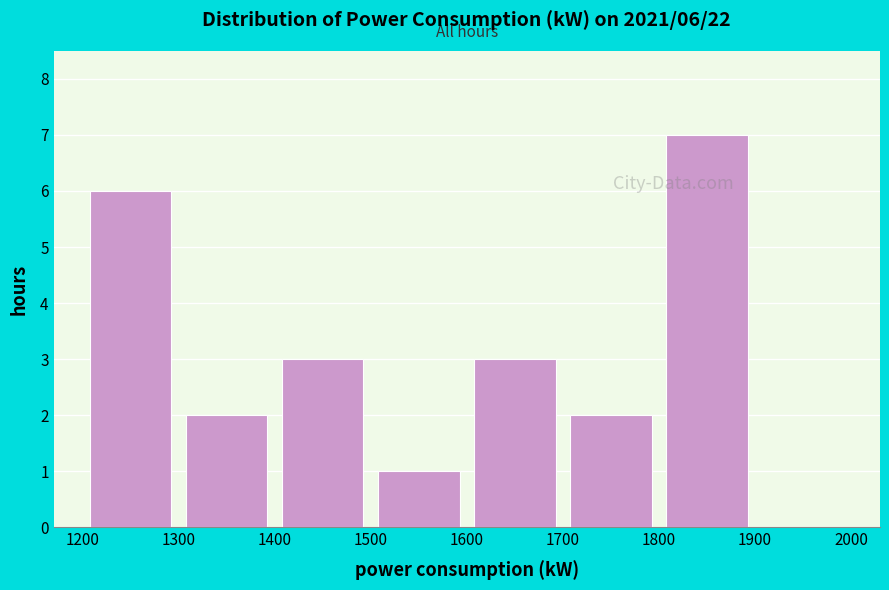

Which range on the x-axis has the tallest bar?

1800 to 1900